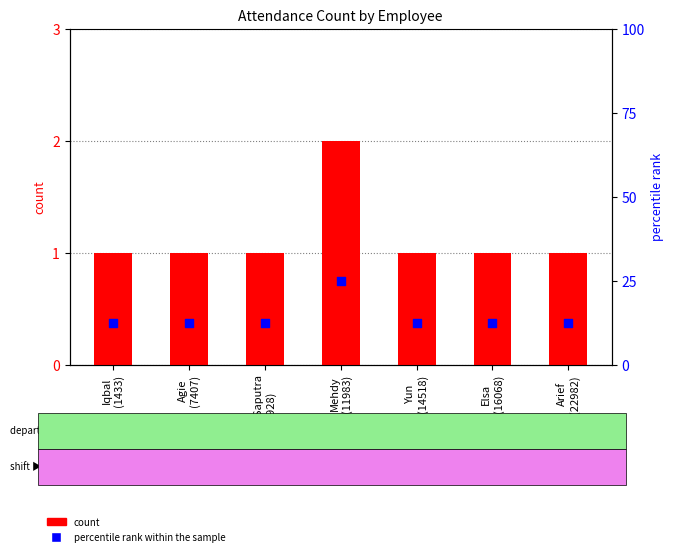

Is the value of count at Yun
(14518) greater than the value of percentile rank within the sample at Agie
(7407)?

No